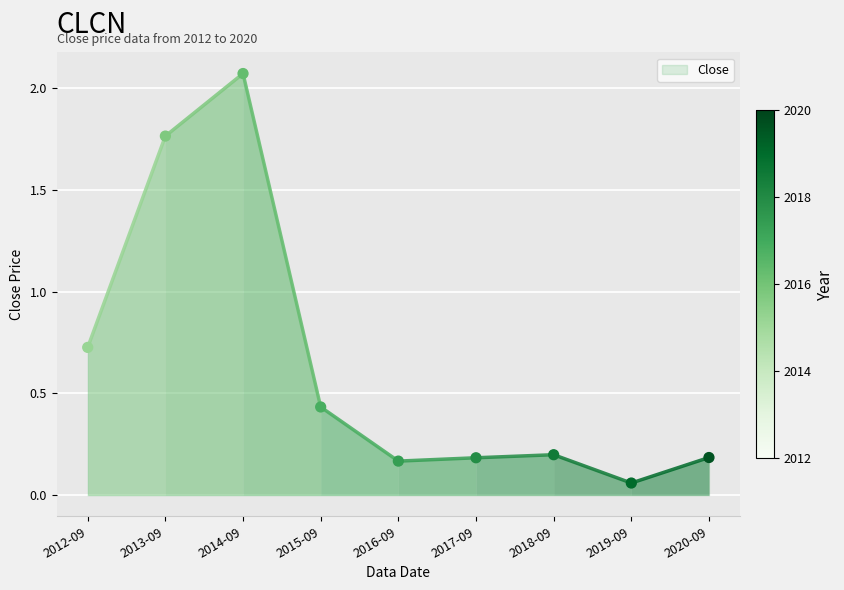

What is the range of Y values (max minus min)?

2.0